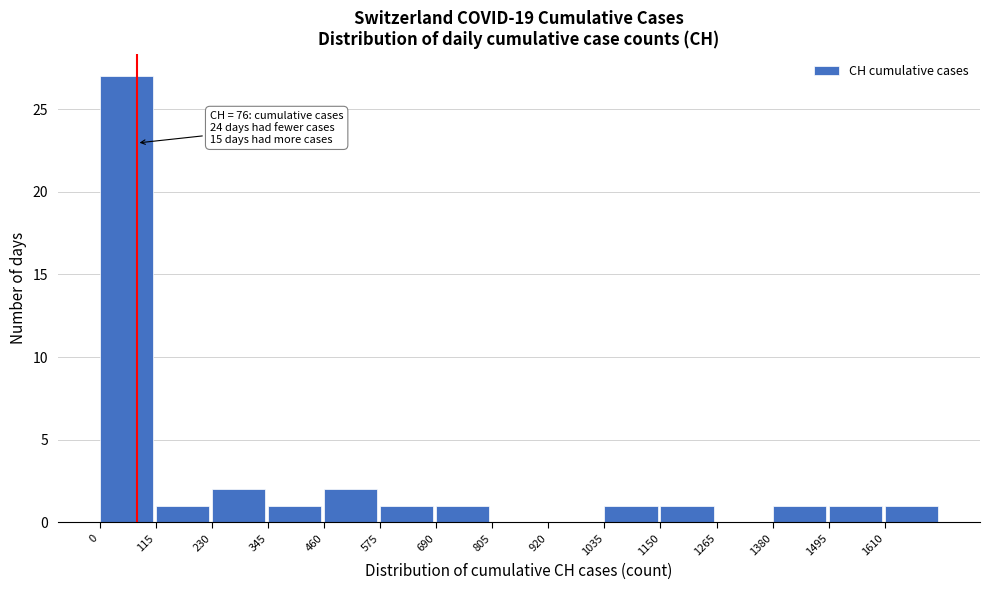

Over which range of the x-axis is the bar tallest?

0 to 115